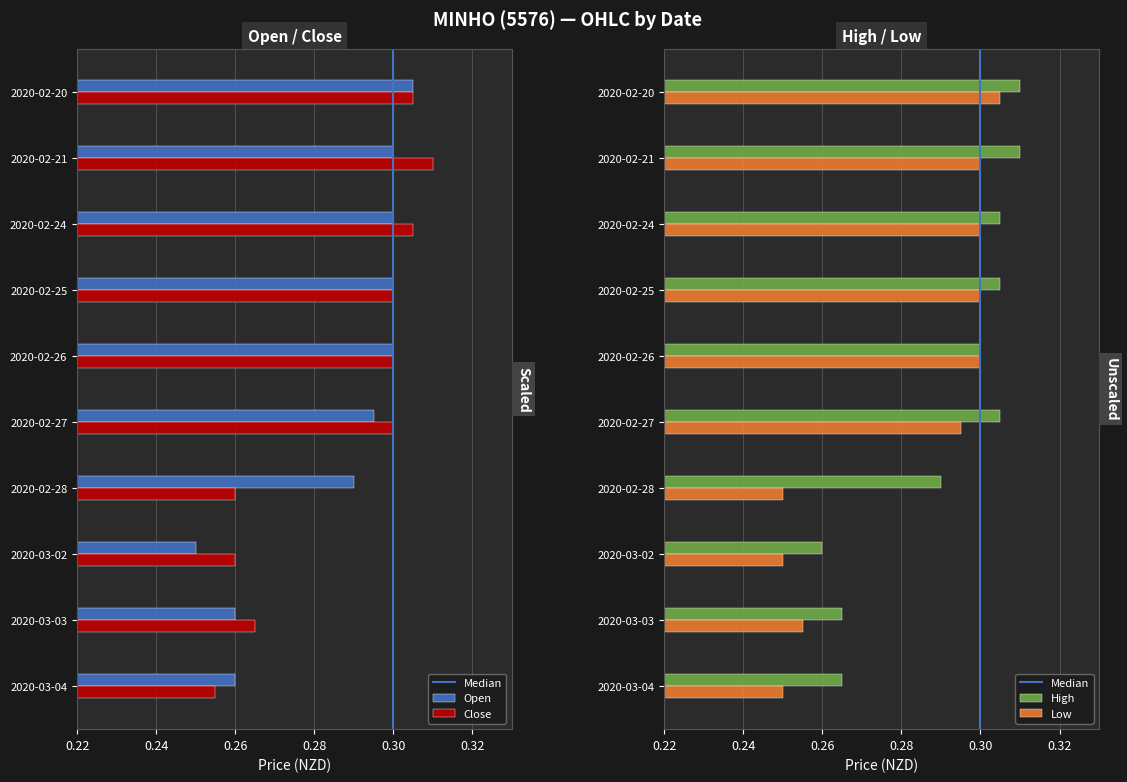

Where is high nearest to the value 0?

2020-03-02